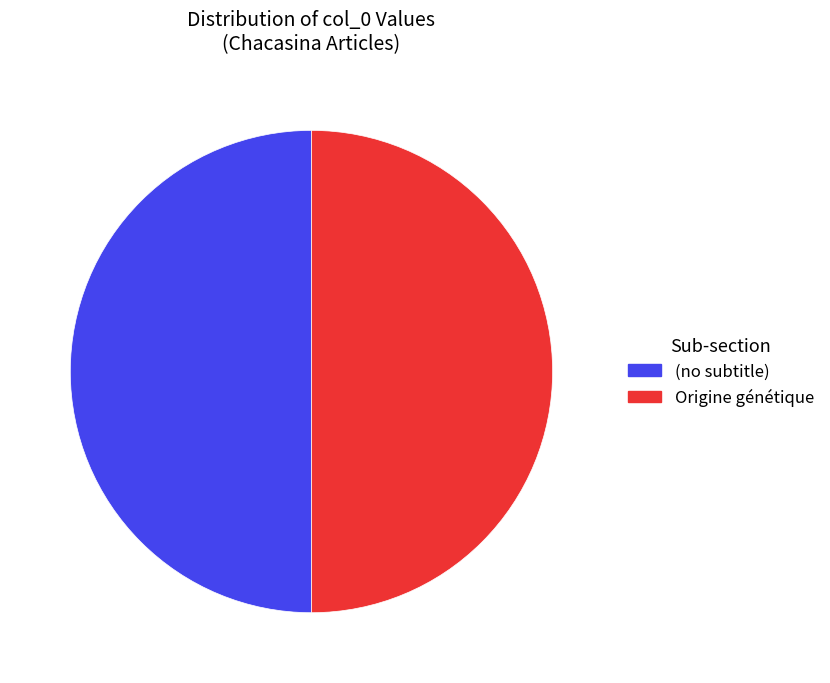

Approximately how many times larger is the value at (no subtitle) compared to Origine génétique?

1.0